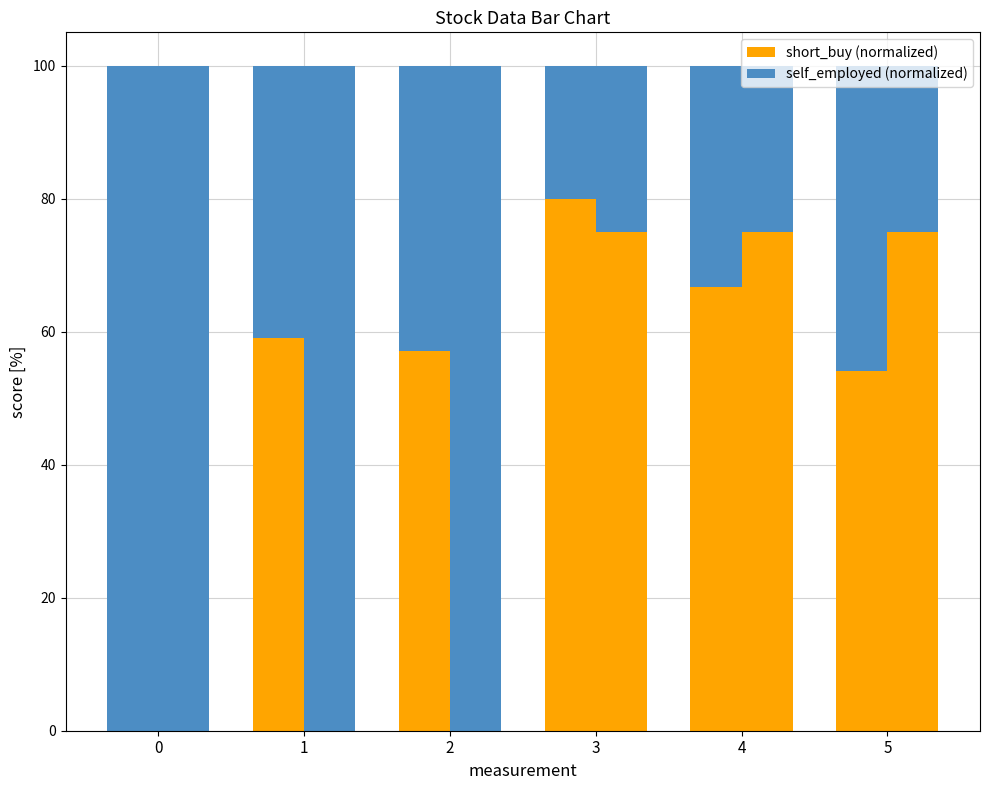

Between 3 and 4, which series saw the biggest shift?

short_buy (normalized)